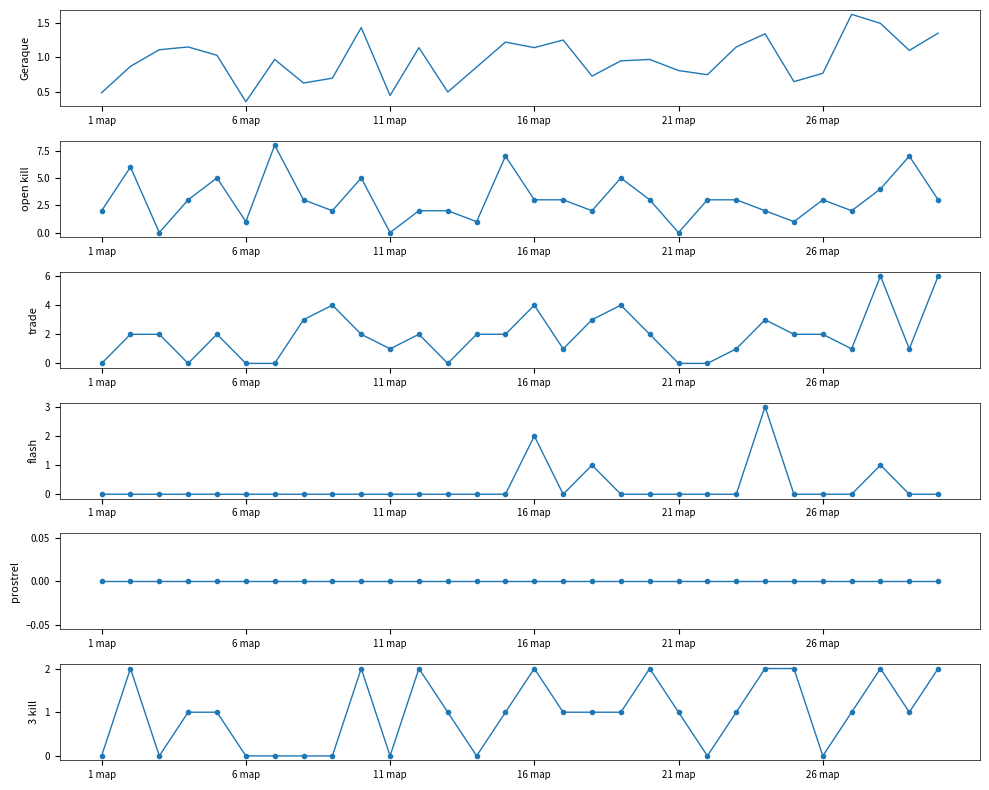

Which label corresponds to the smallest value in the chart?

11 map